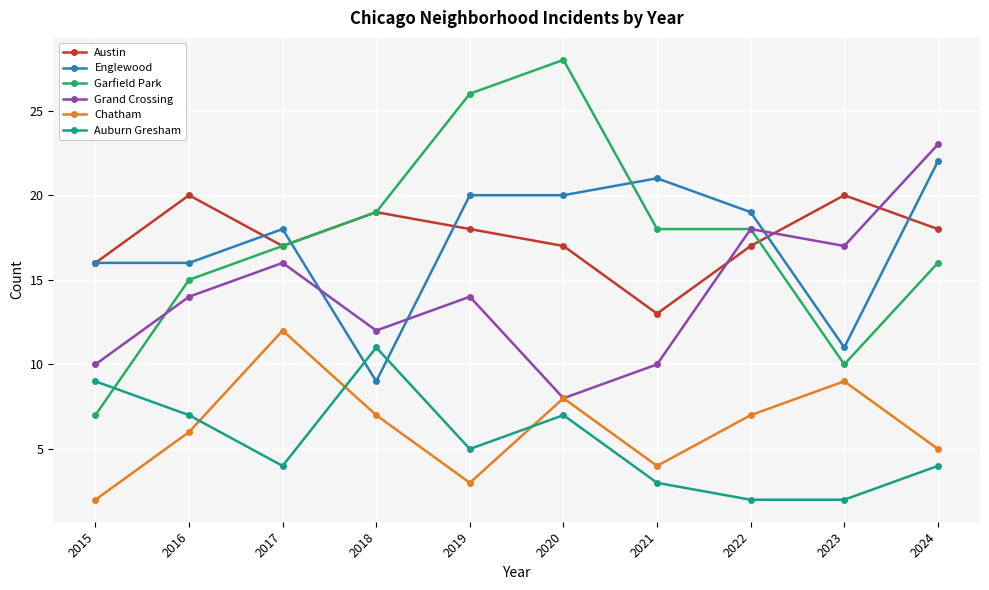

What is the value of the Englewood point at the 2nd from the left?

16